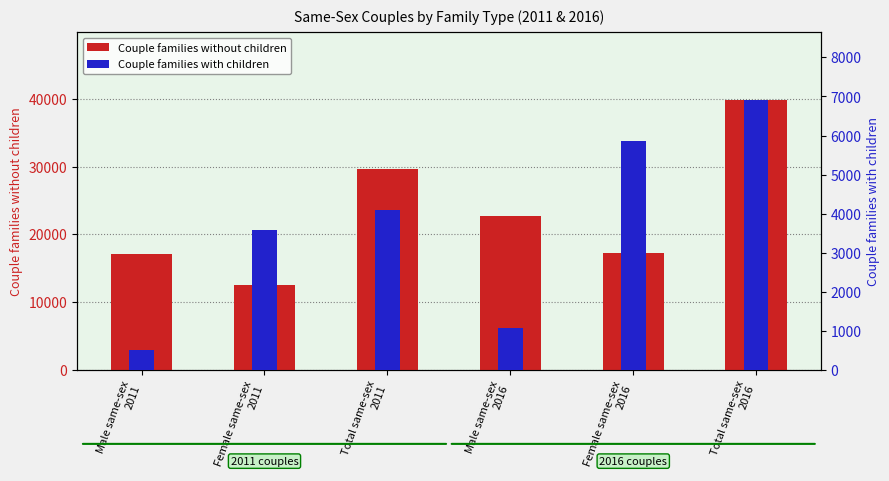

Rank the series by their average value, from highest to lowest.

Couple families without children, Couple families with children